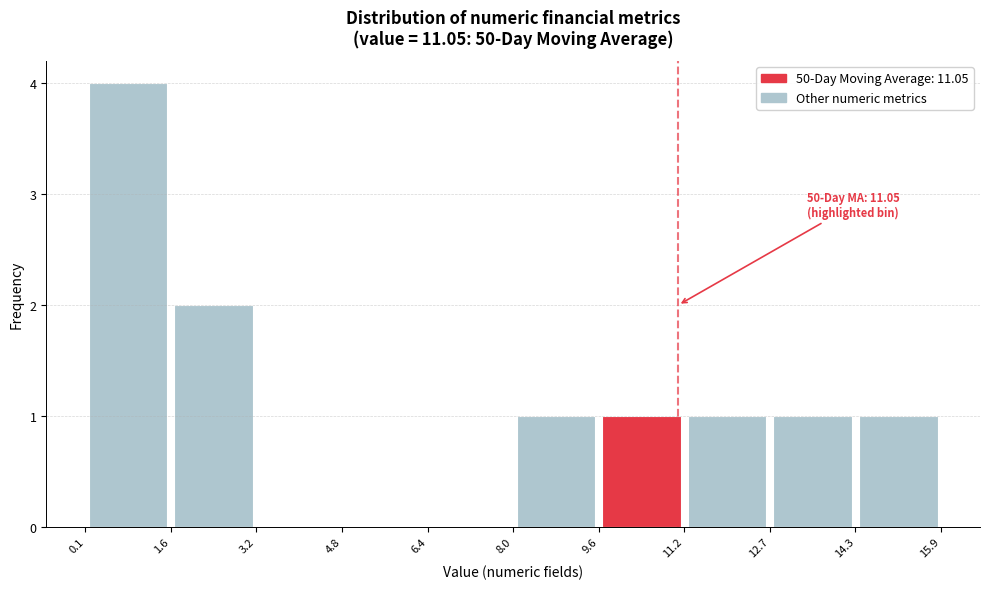

Over which range of the x-axis is the bar tallest?

0.1 to 1.6